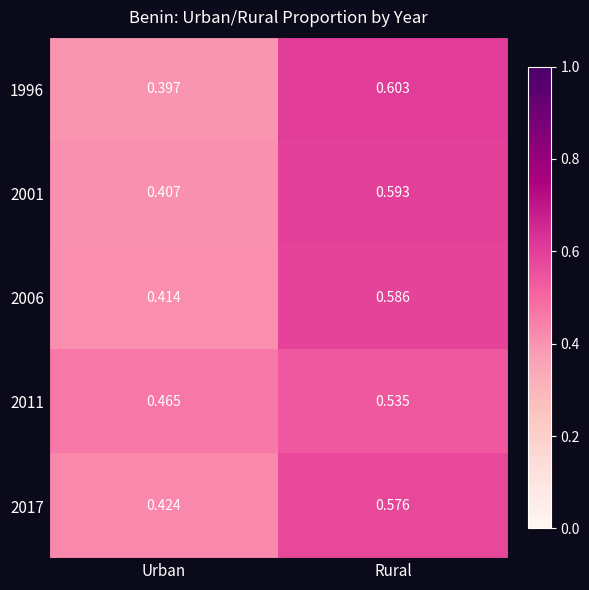

Rank the categories by 2001 value from highest to lowest.

Rural, Urban